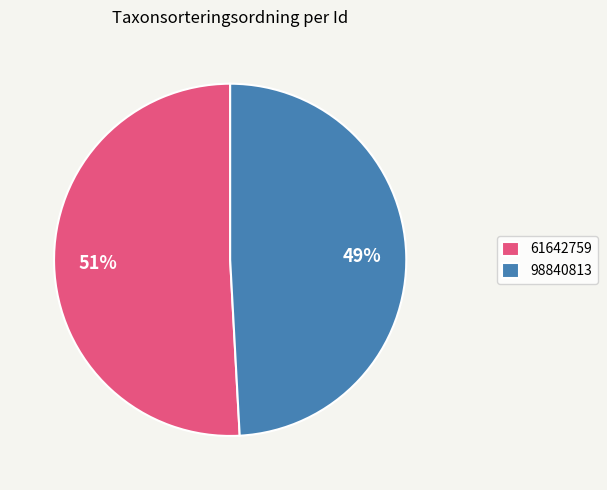

What is the ratio of the value at 61642759 to the value at 98840813?

1.0